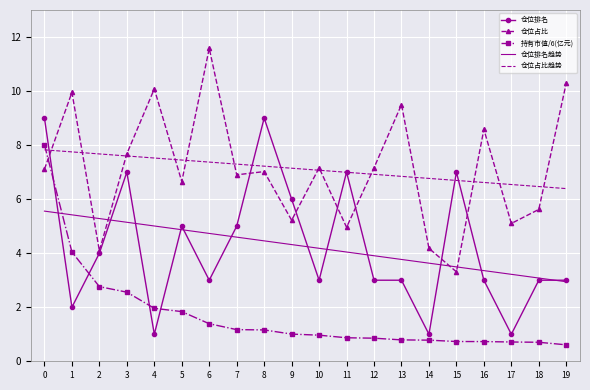

Rank the series at 17 from highest to lowest value.

仓位占比趋势, 仓位占比, 仓位排名趋势, 仓位排名, 持有市值/6(亿元)